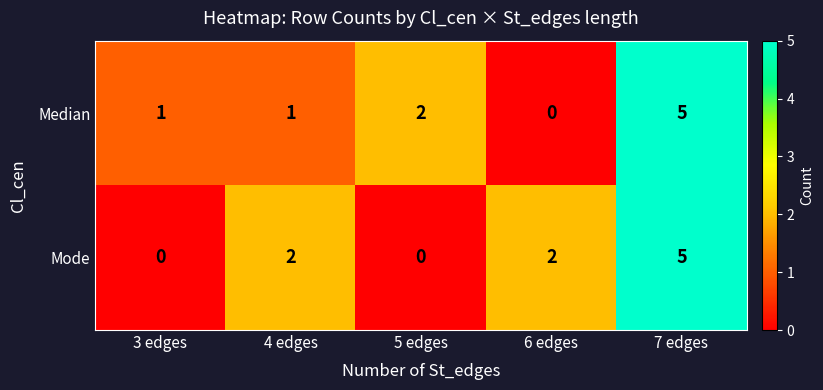

How many Mode values are between 0 and 2?

4